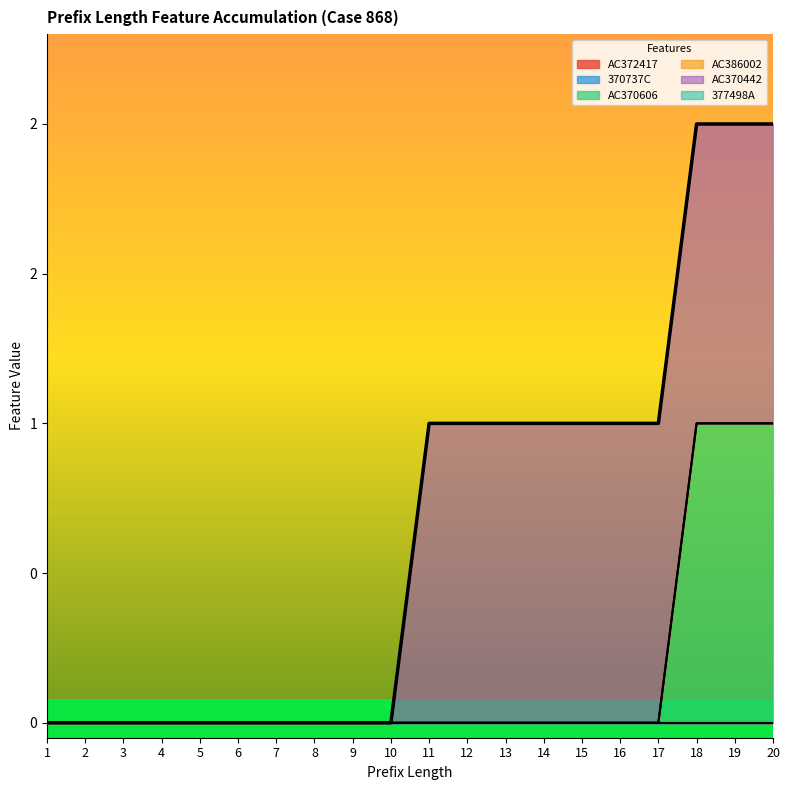

True or false: AC372417 and 377498A intersect in this chart.

False